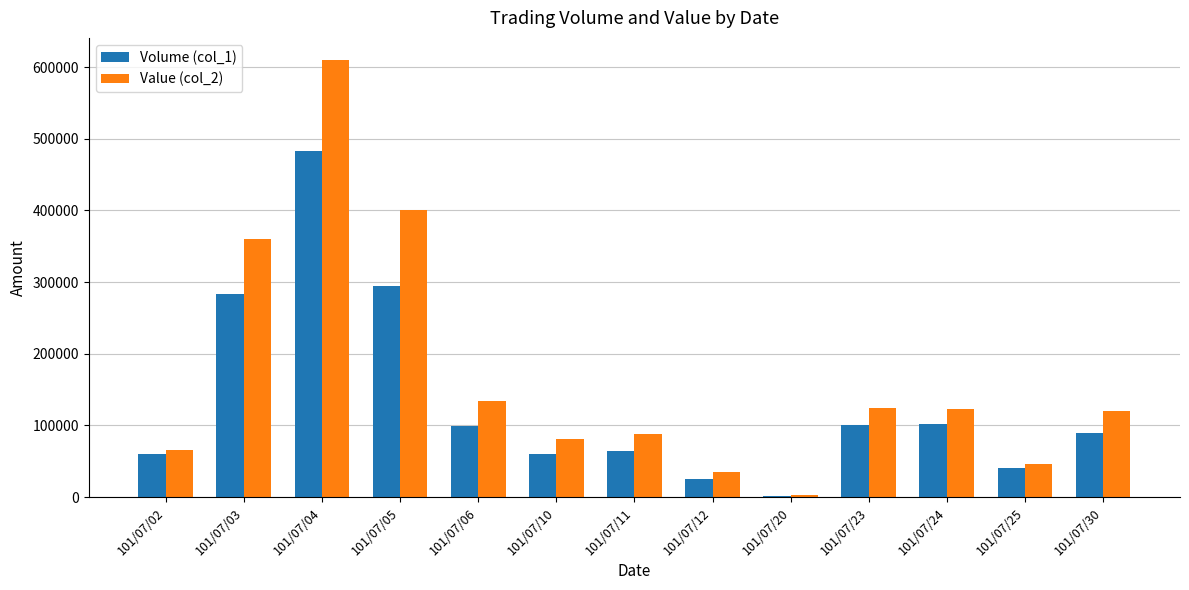

What is the spread (max minus min) of values at 101/07/11?

22850